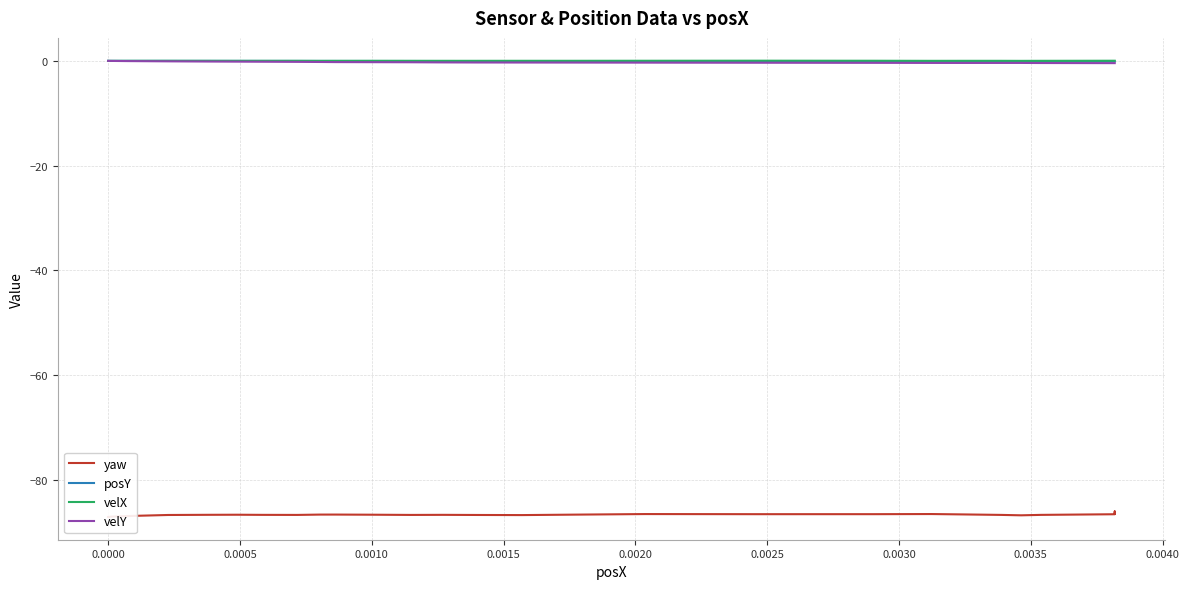

True or false: velX has a value of 0.0 at 30.

False